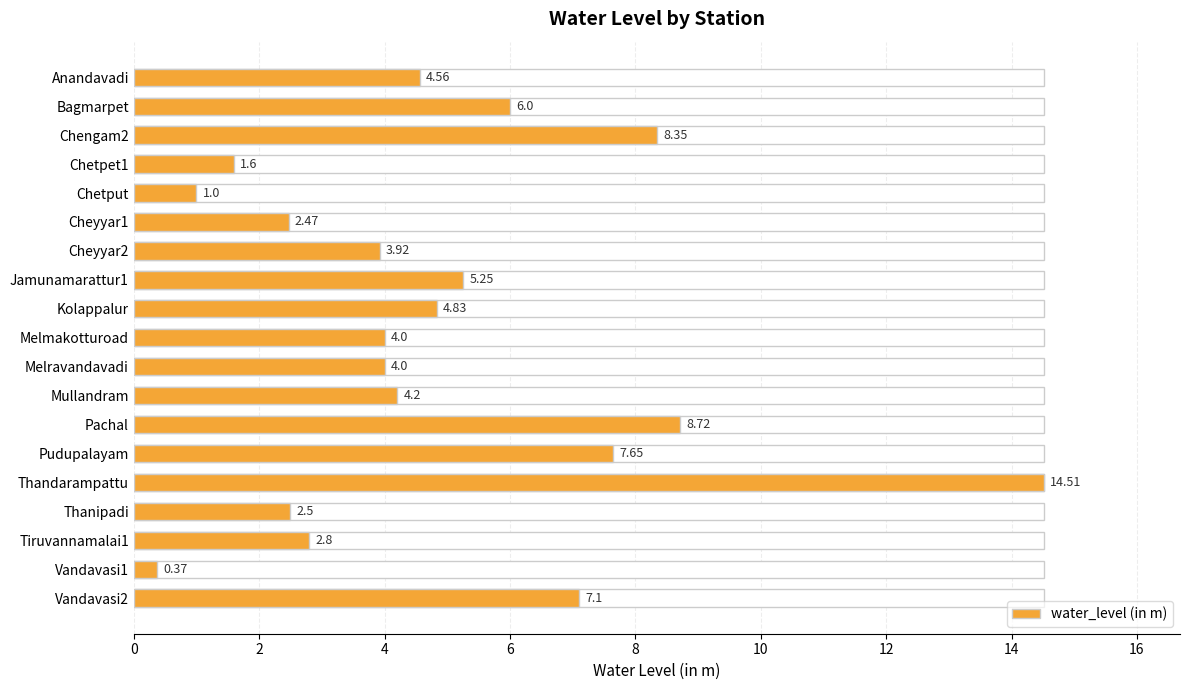

Reading left to right, what are all the values shown in this chart?

4.6	6.0	8.3	1.6	1.0	2.5	3.9	5.2	4.8	4.0	4.0	4.2	8.7	7.7	14.5	2.5	2.8	0.4	7.1